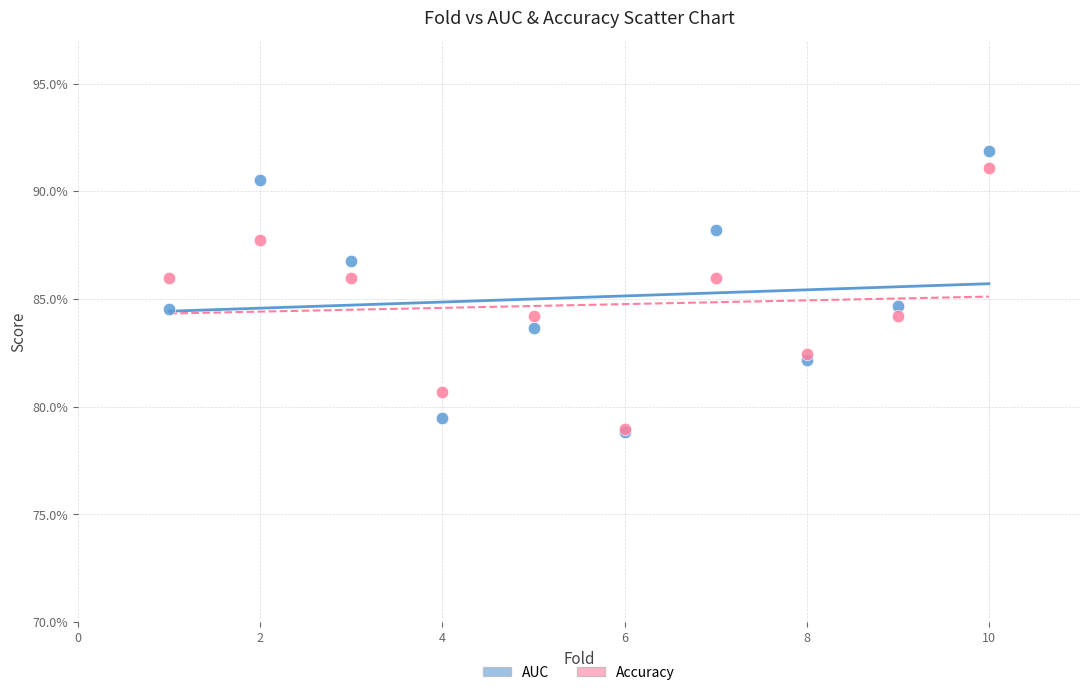

What are all the series names shown in the legend?

AUC, Accuracy